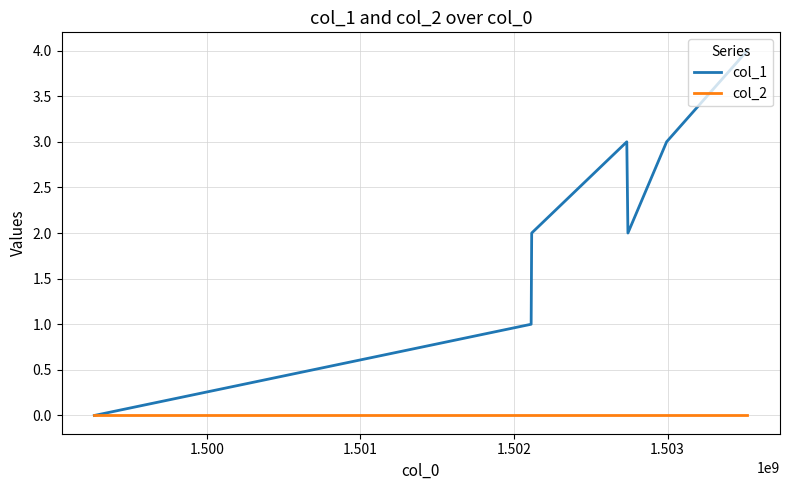

Which series has the largest range (max minus min)?

col_1